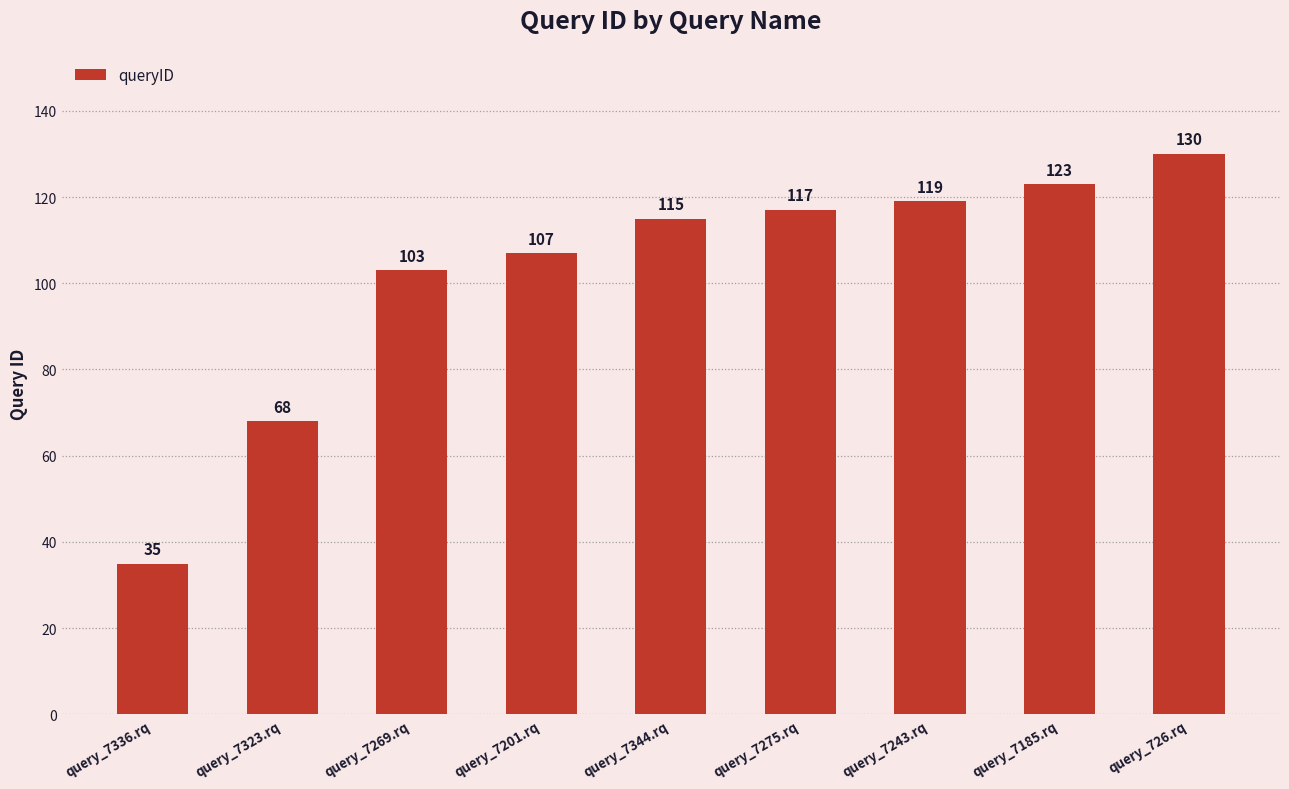

What is the greatest value displayed?

130